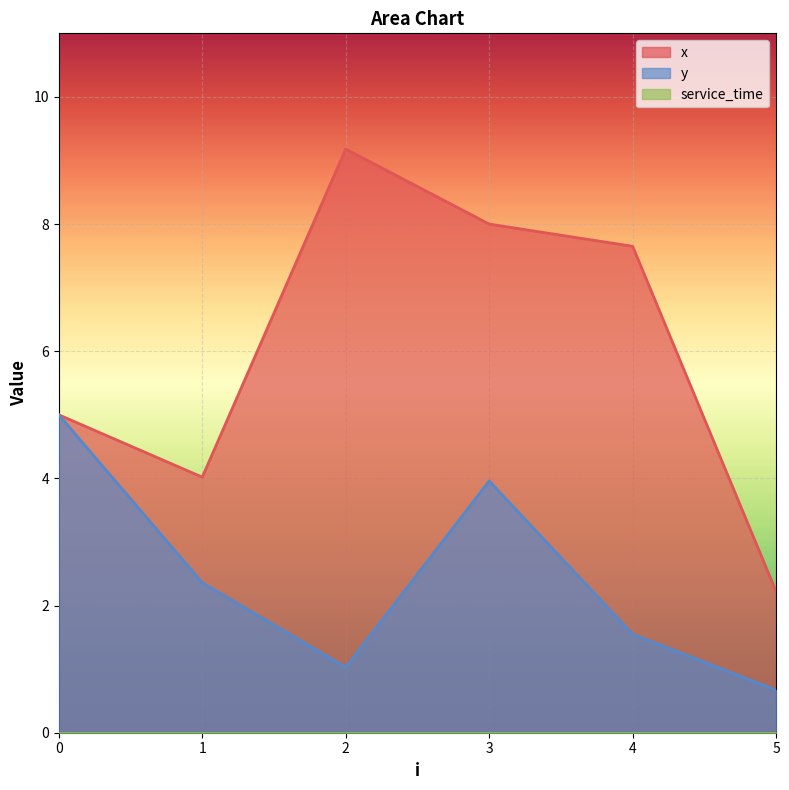

At which category does y reach its first local valley?

2